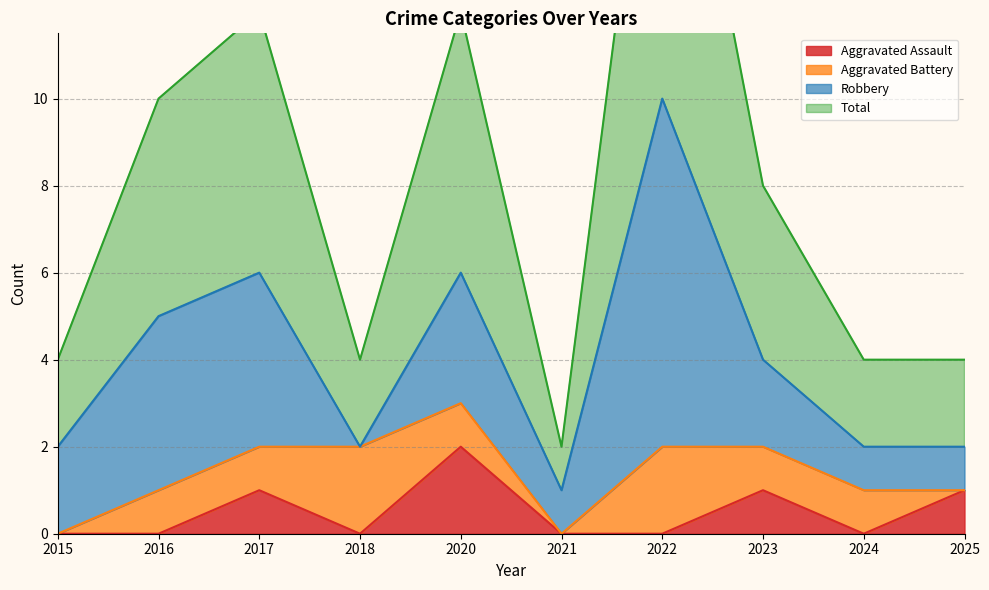

At which category is the sum across all series the highest?

2022